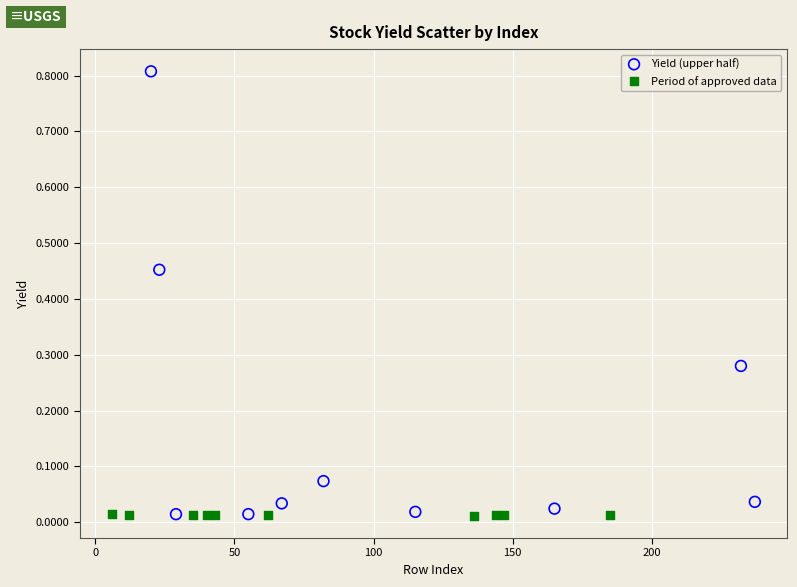

Which series reaches the maximum Y coordinate?

Yield (upper half)